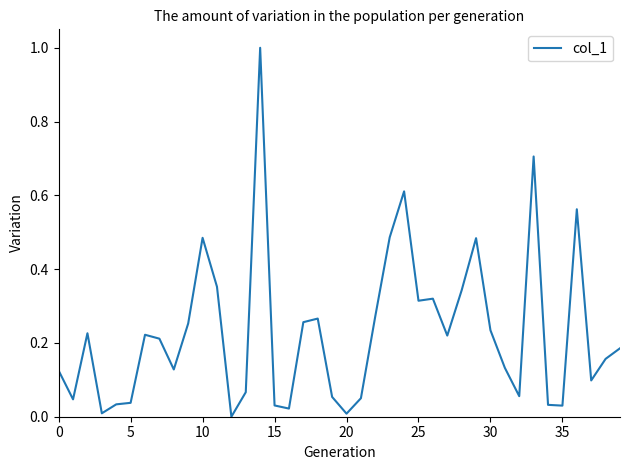

What is the difference between the maximum and minimum values?

1.0